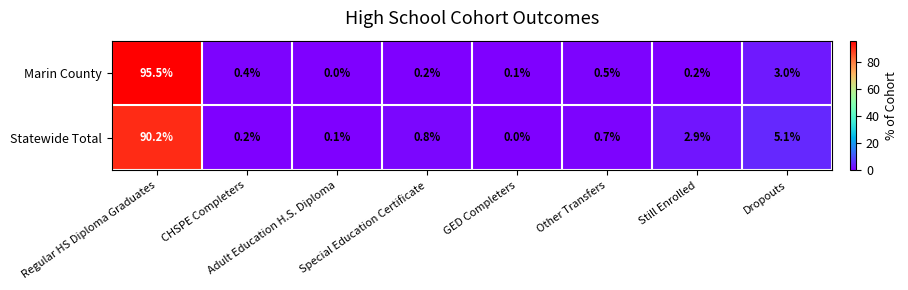

Rank the series by their maximum value, from lowest to highest.

Statewide Total, Marin County